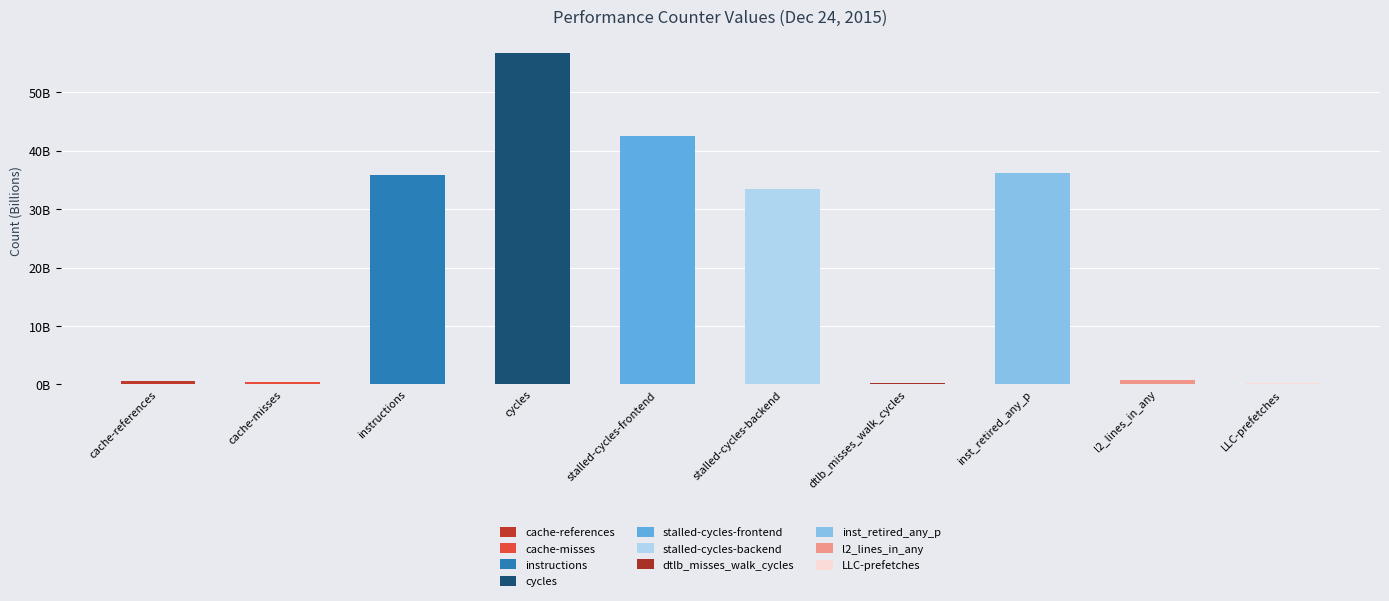

What is the value of the 6th bar from the left?

33.5